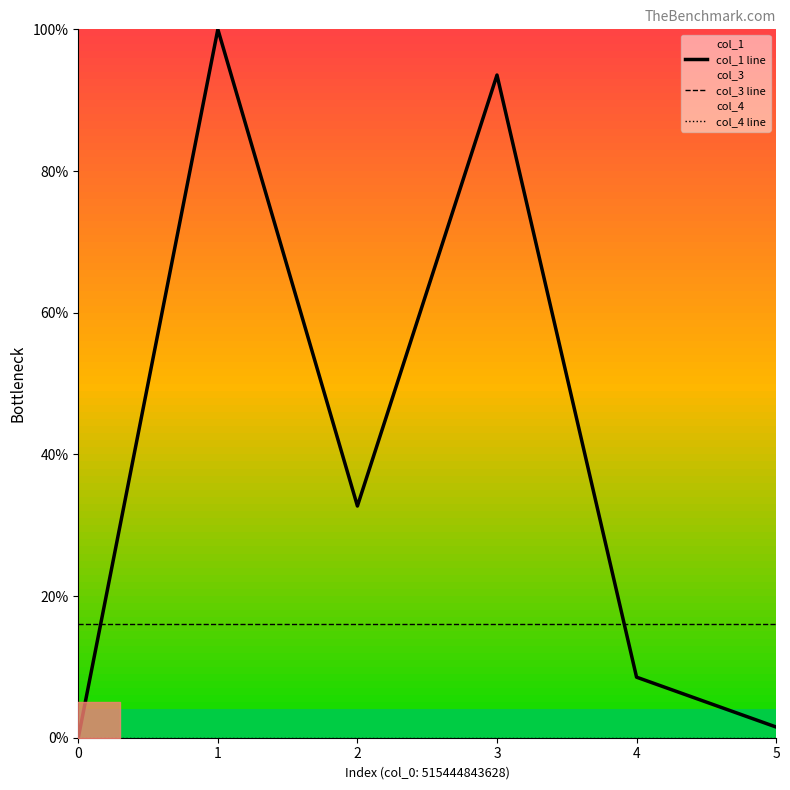

True or false: col_3 line has more than 0 interior local peaks.

False